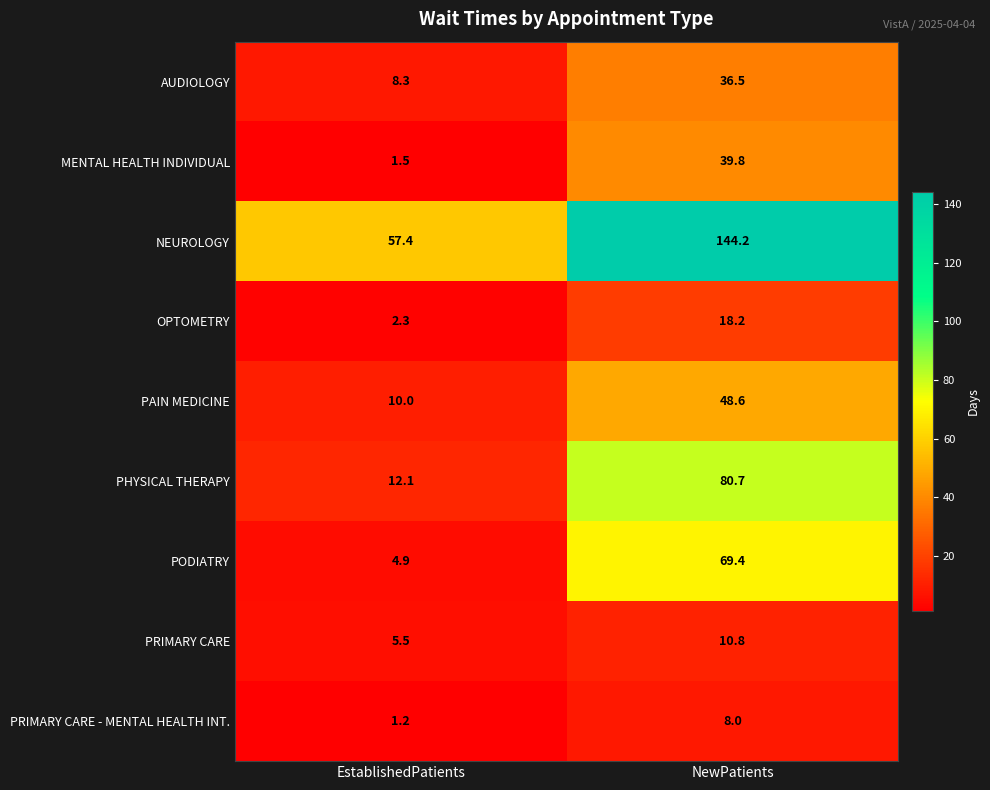

Which series changed the most between EstablishedPatients and NewPatients?

NEUROLOGY